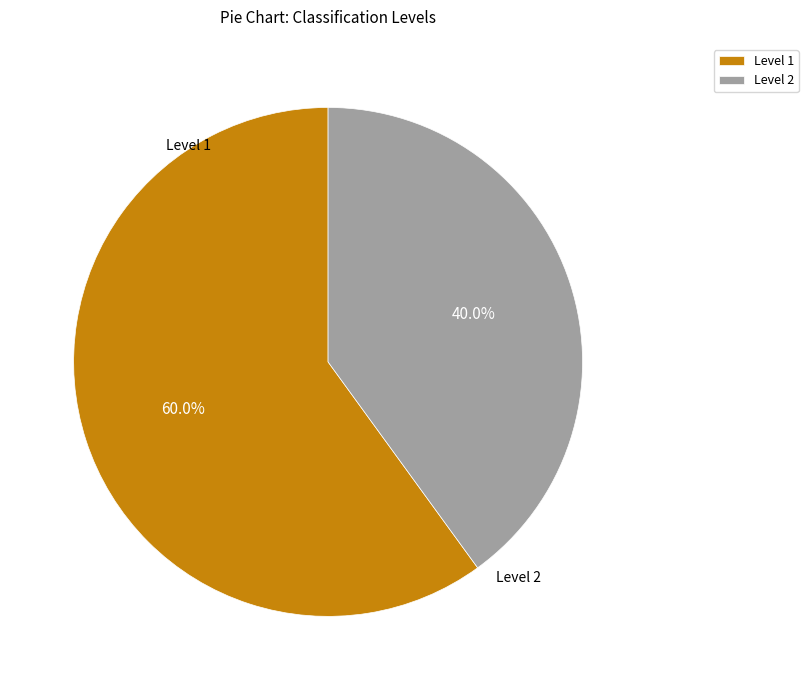

Does any single category account for the majority?

Yes